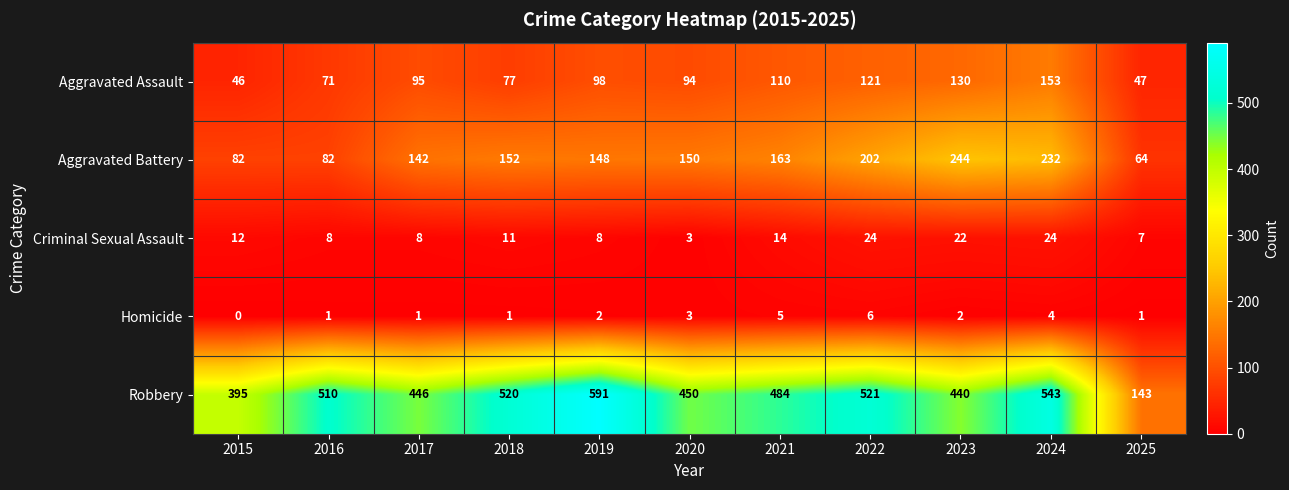

What is the total value across all series at 2025?

262